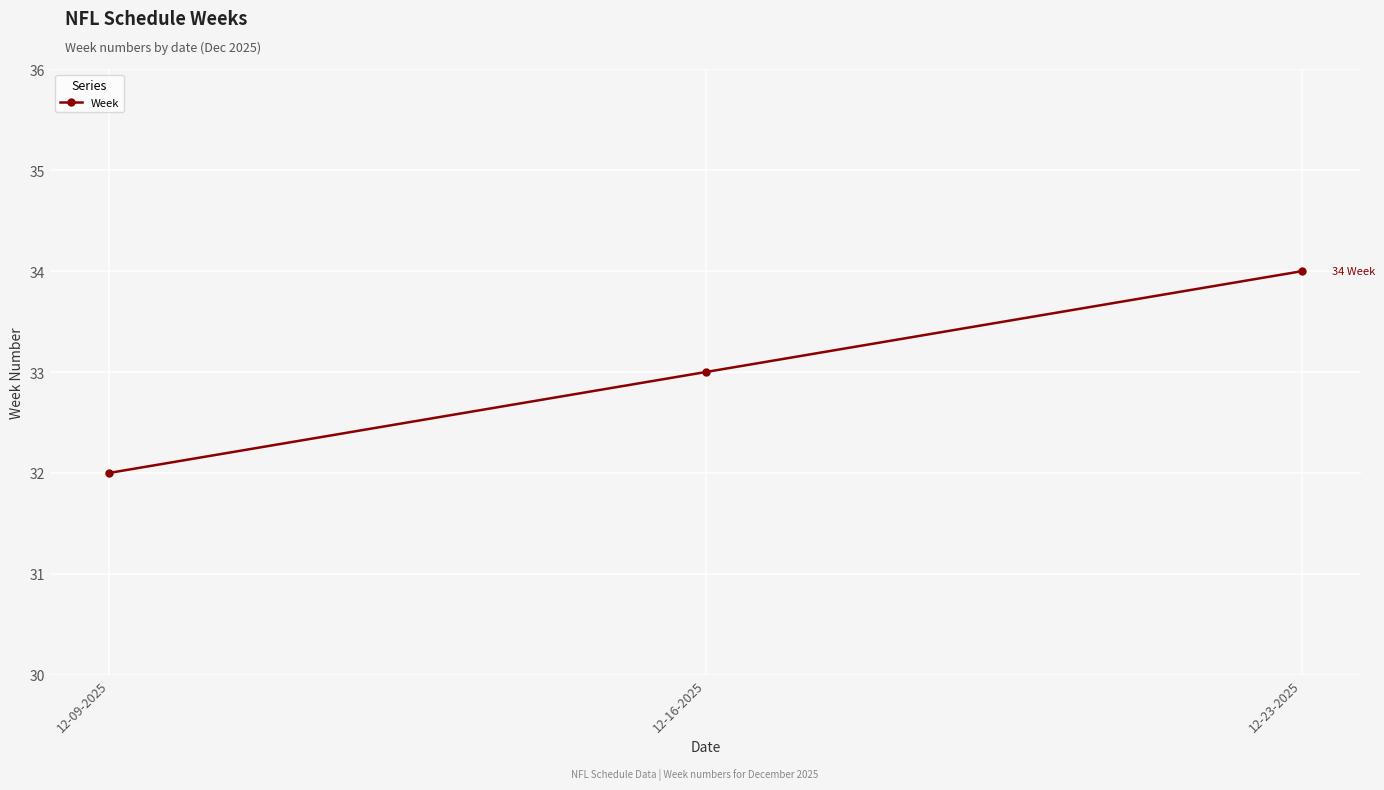

How many values are below 33?

1